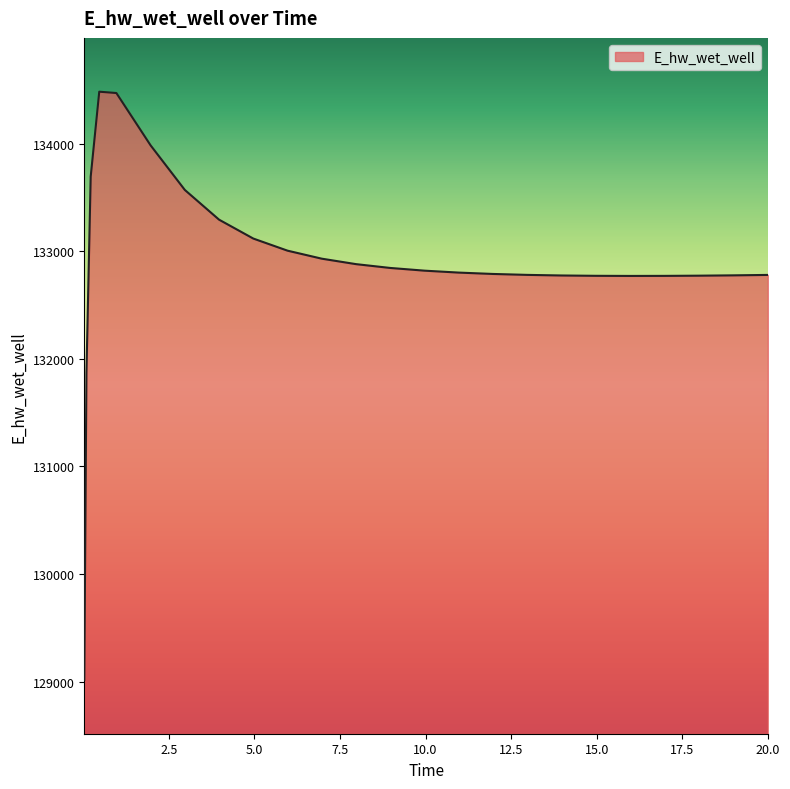

What is the smallest value displayed?

129015.8